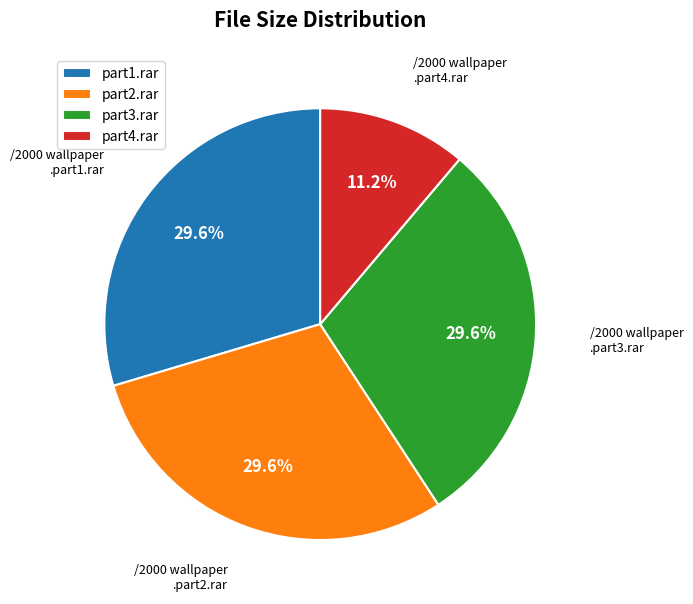

What is the total percentage of part4.rar and part1.rar?

40.8%